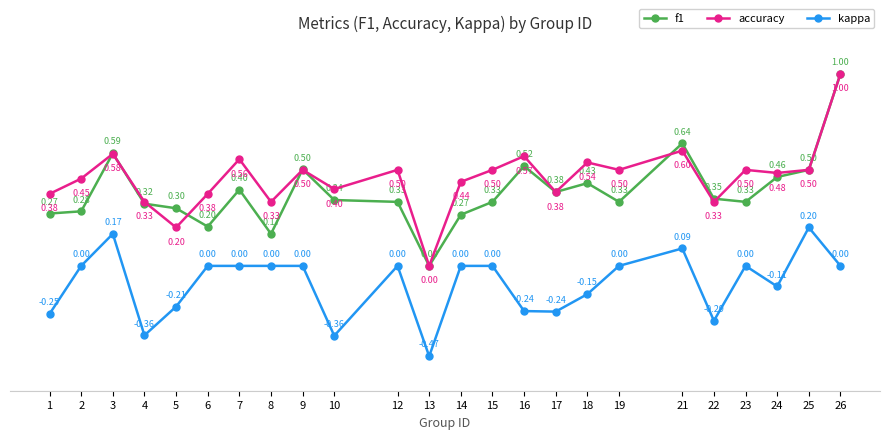

Does the chart have visible grid lines?

Yes